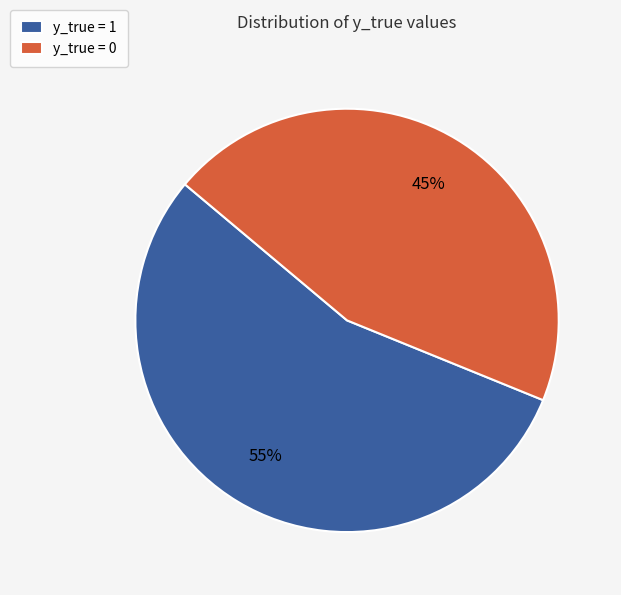

Which category has the biggest portion of the pie?

y_true = 1